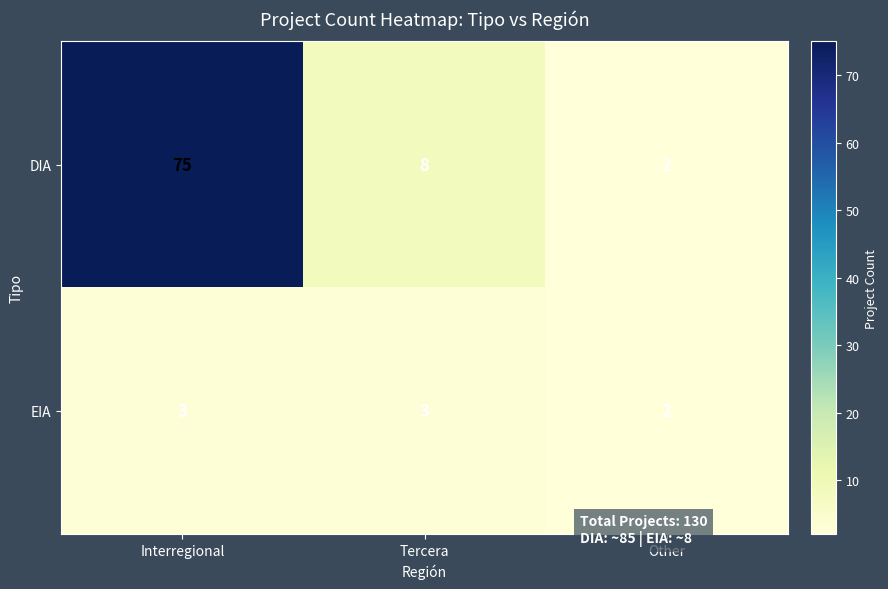

Rank the series by their maximum value, from lowest to highest.

EIA, DIA